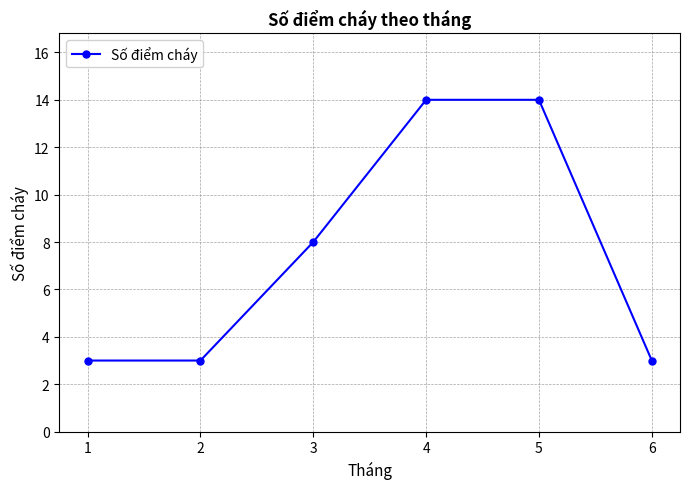

How many values are between 3 and 14?

6